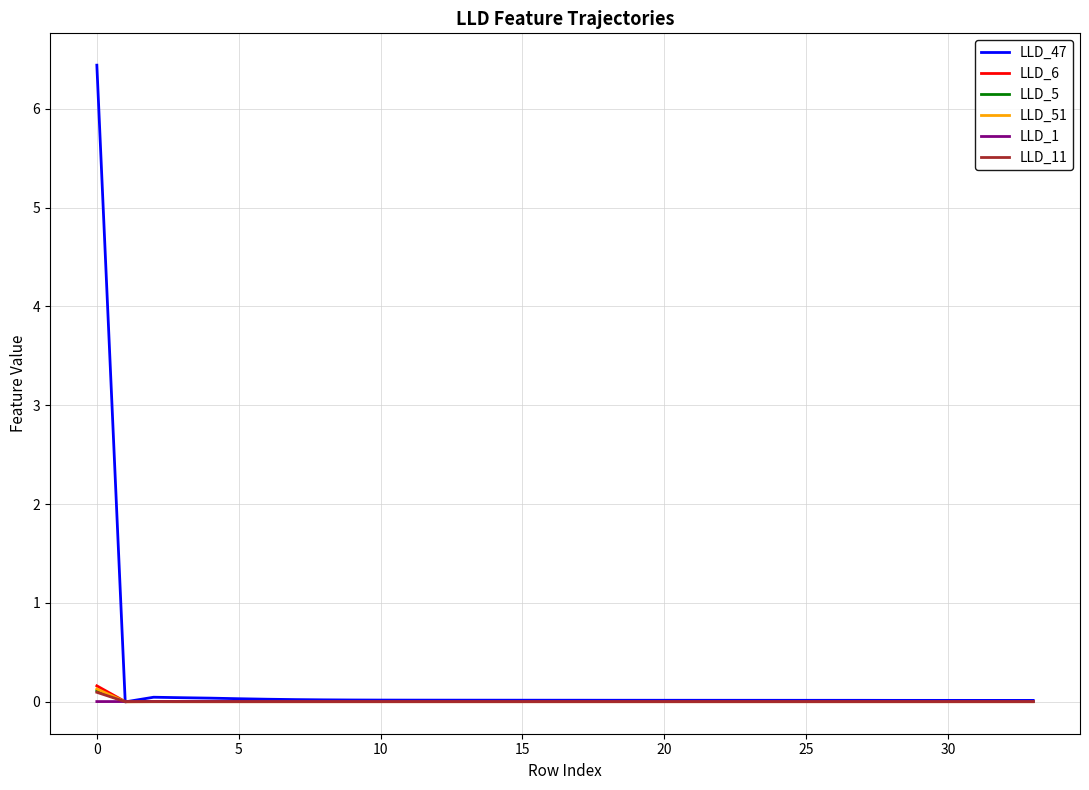

Which series has the largest range (max minus min)?

LLD_47